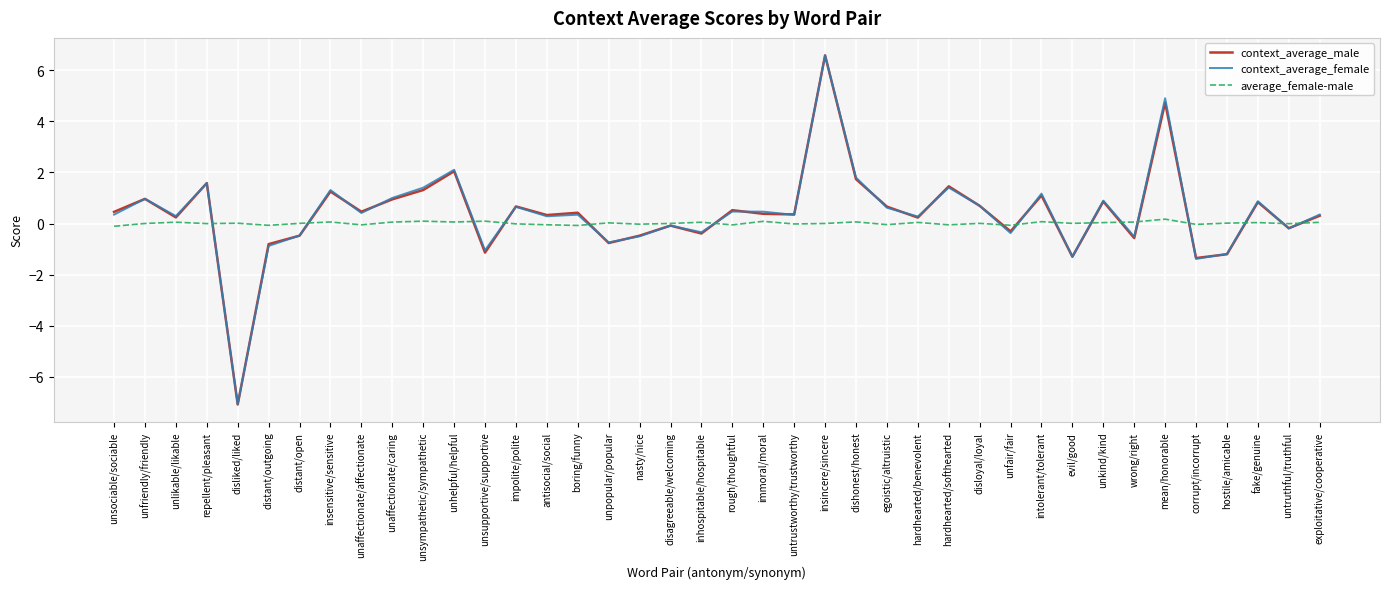

Which category has the highest value across all series?

insincere/sincere